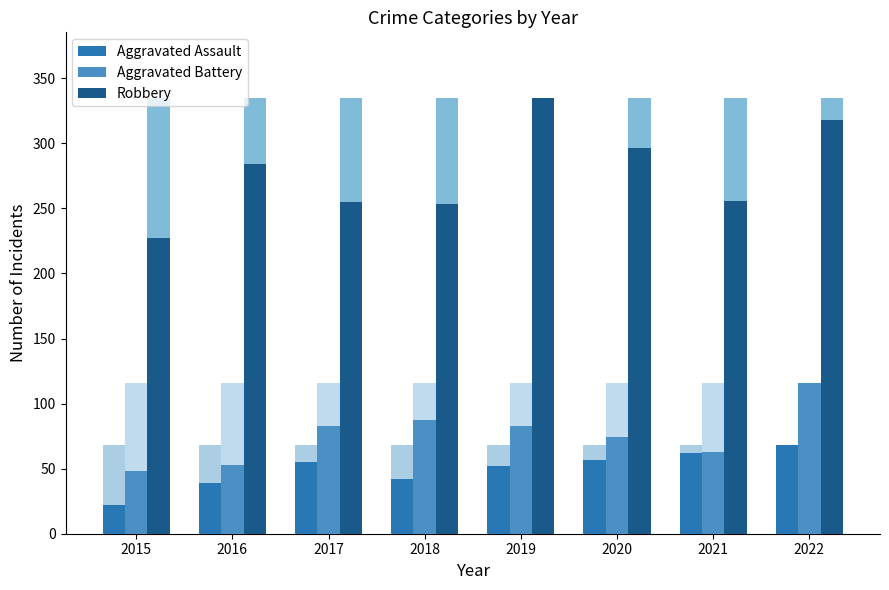

Where is Aggravated Assault nearest to the value 45?

2018